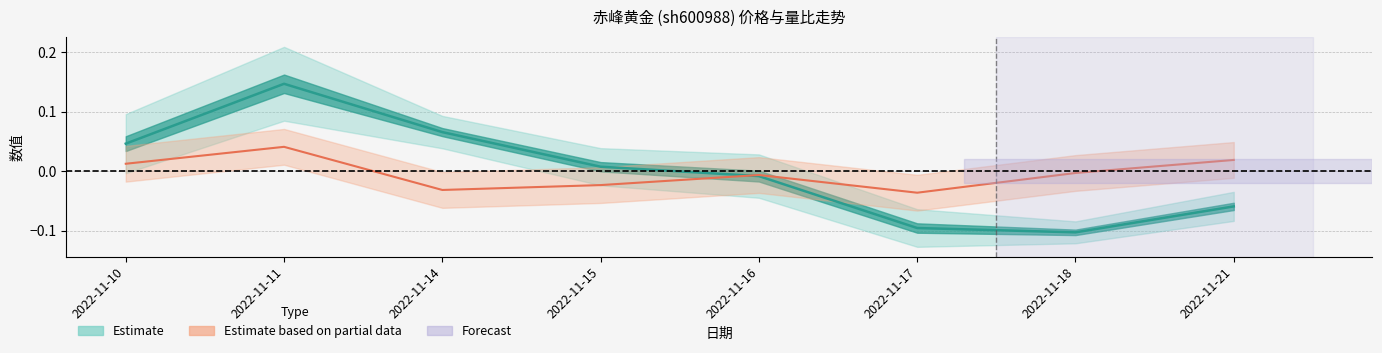

Where does the 价格 series first go above 0?

2022-11-10